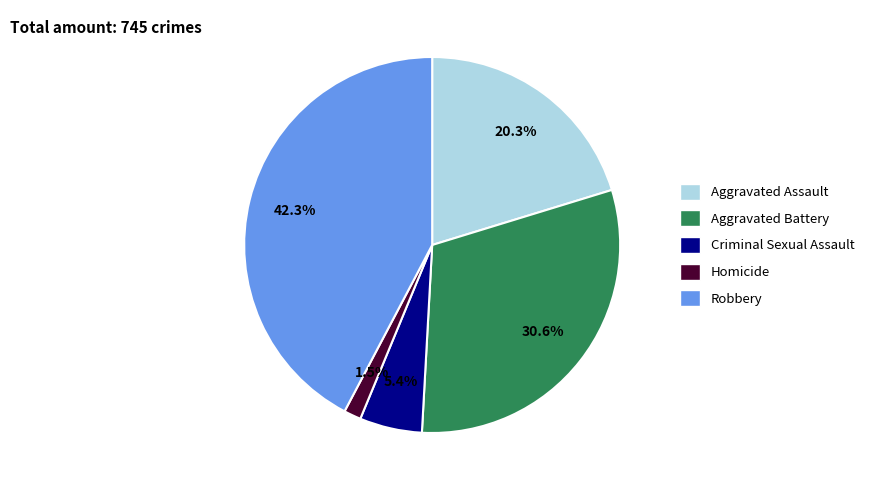

Which category has the smallest portion of the pie?

Homicide